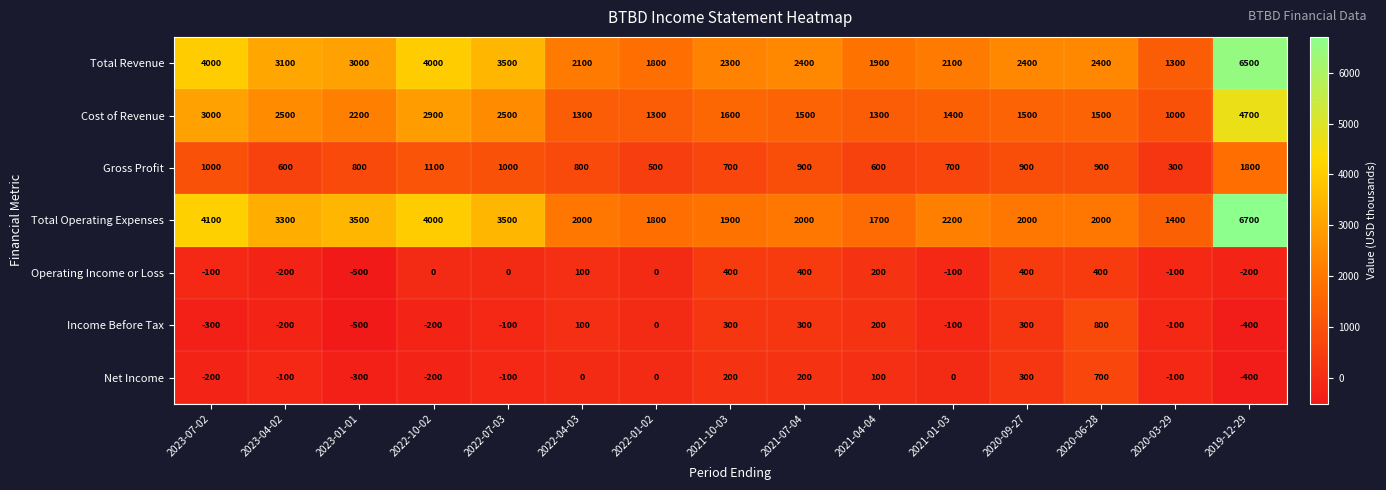

At which category does the chart reach its minimum across all series?

2023-01-01